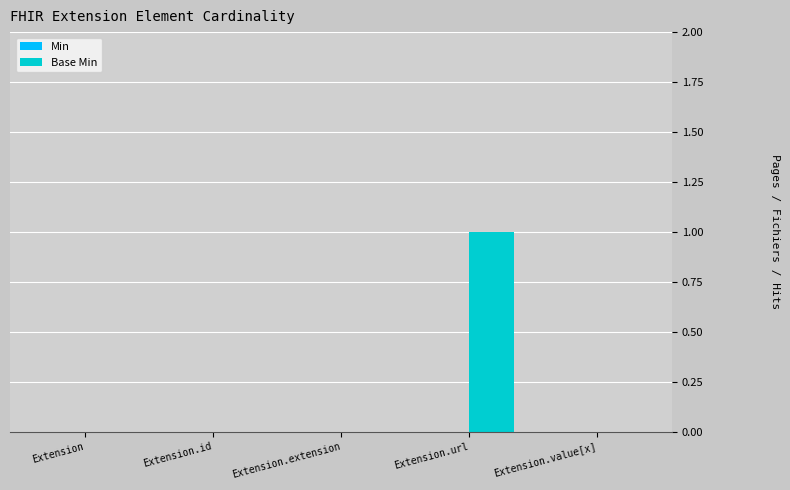

Are the bars horizontal?

No